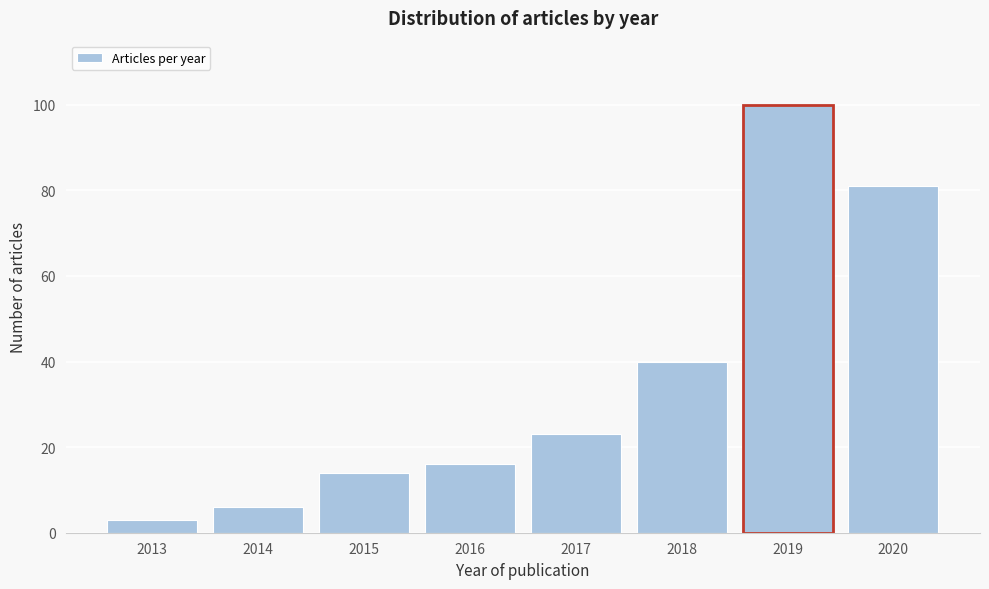

Reading left to right, what are all the values shown in this chart?

2013=3	2014=6	2015=14	2016=16	2017=23	2018=40	2019=100	2020=81